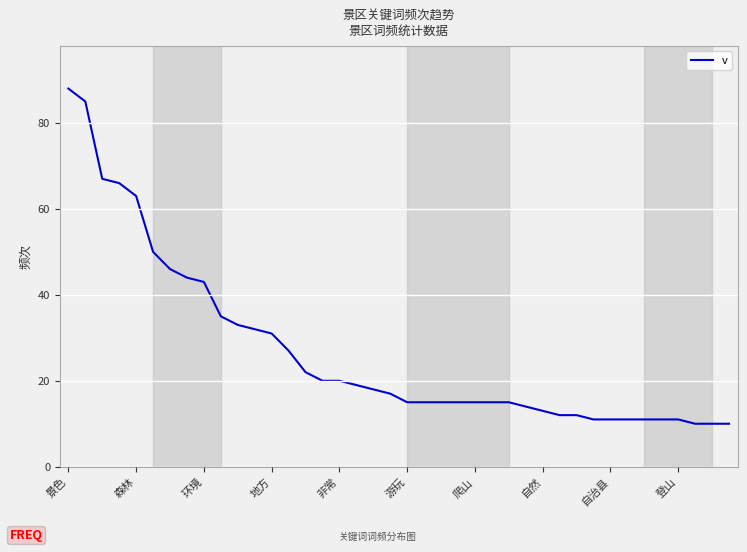

What is the maximum value shown in the chart?

88